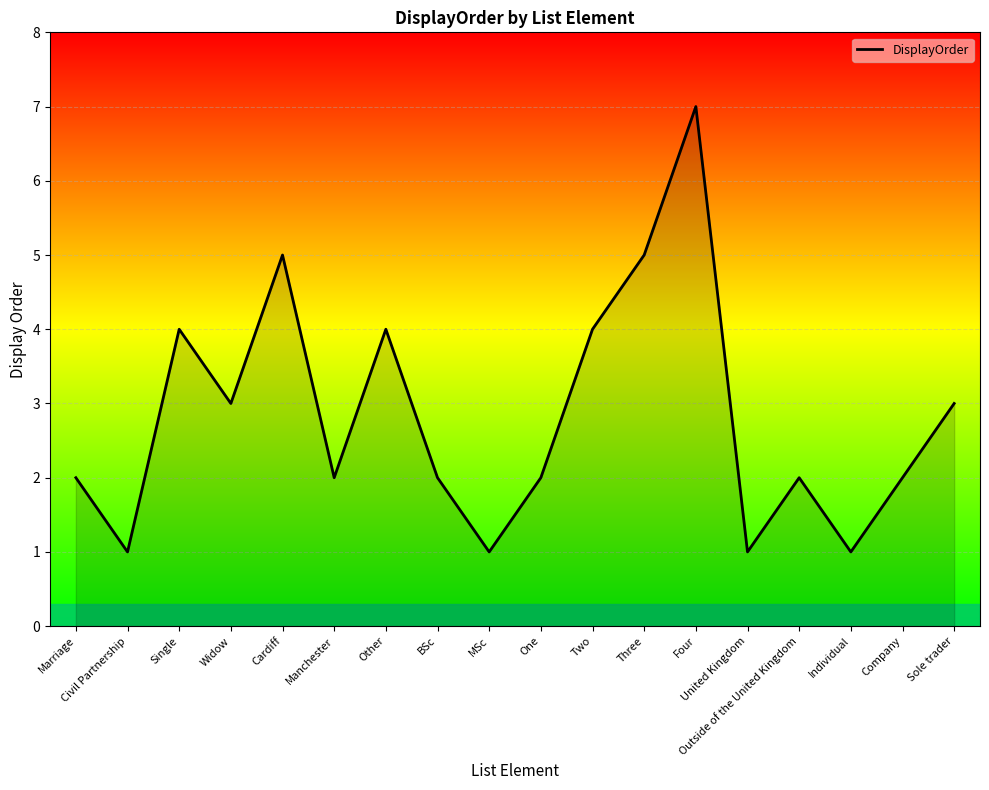

What is the sum of the values at Single and Cardiff?

9